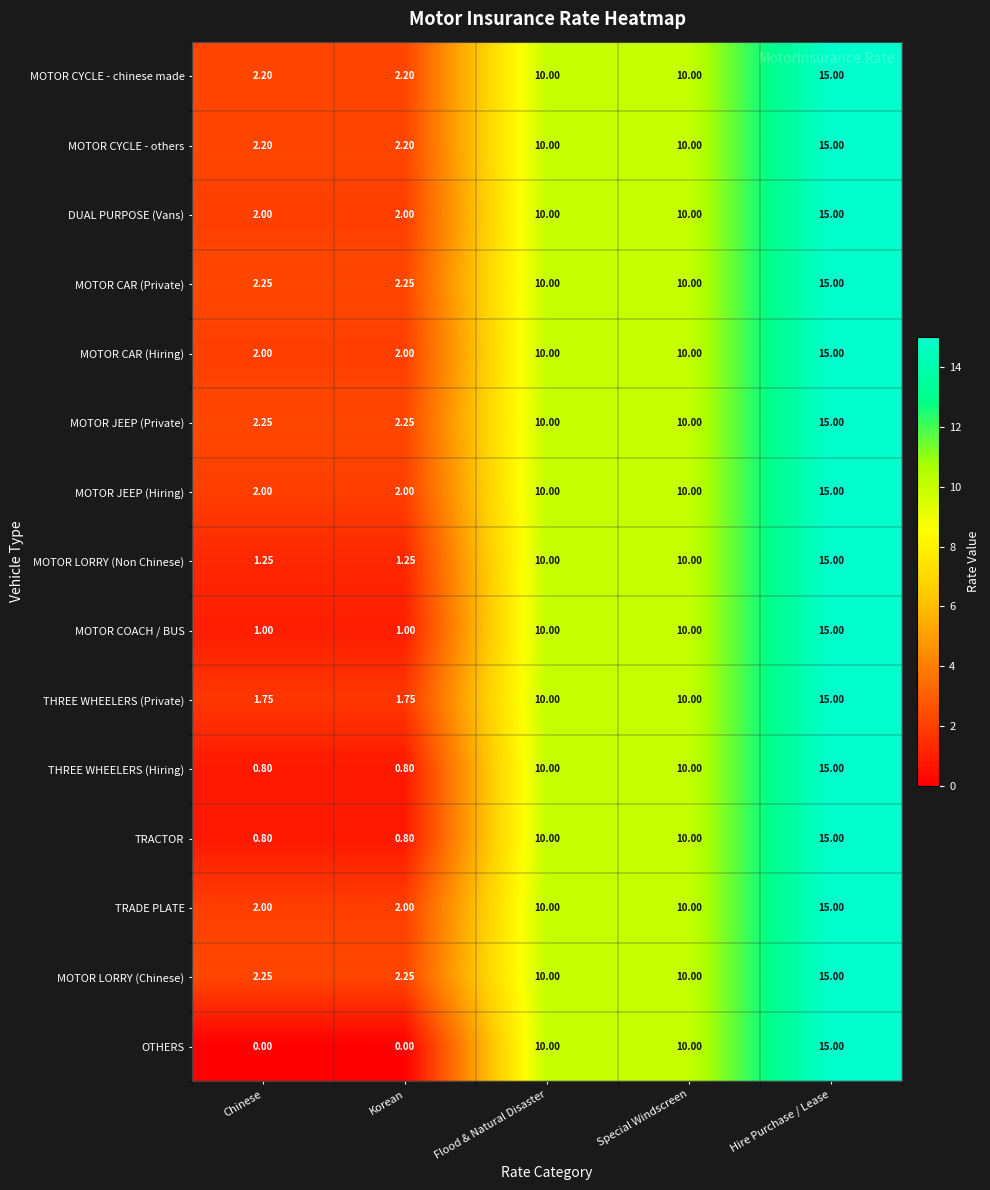

Which series has the widest spread of values?

OTHERS